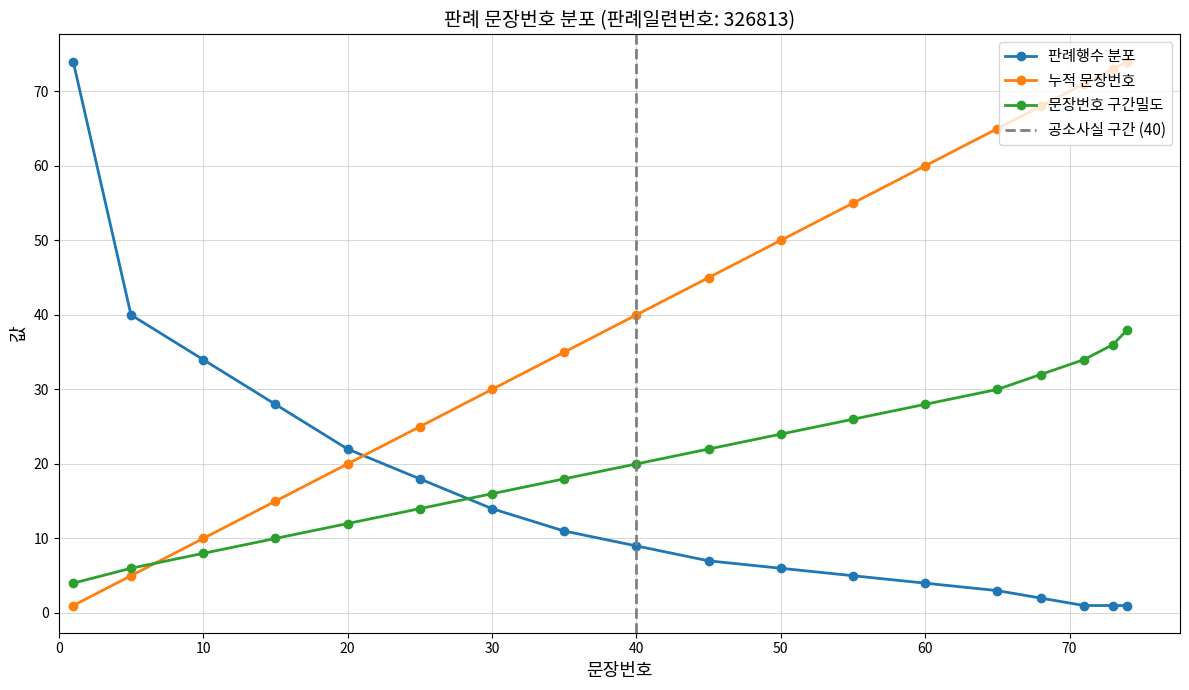

What is the value of the 판례내용 구간밀도 point at the 15th from the left?

32